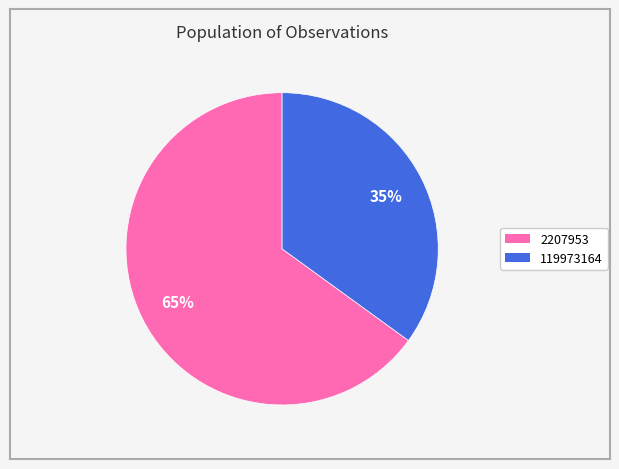

Is there any slice that represents more than half of the pie?

Yes